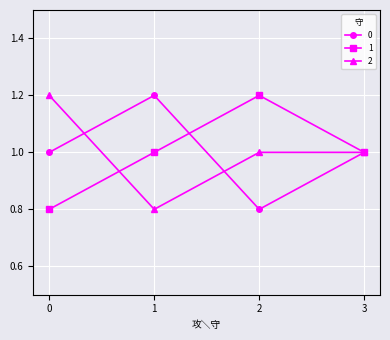

Where is the first local minimum for 2?

1